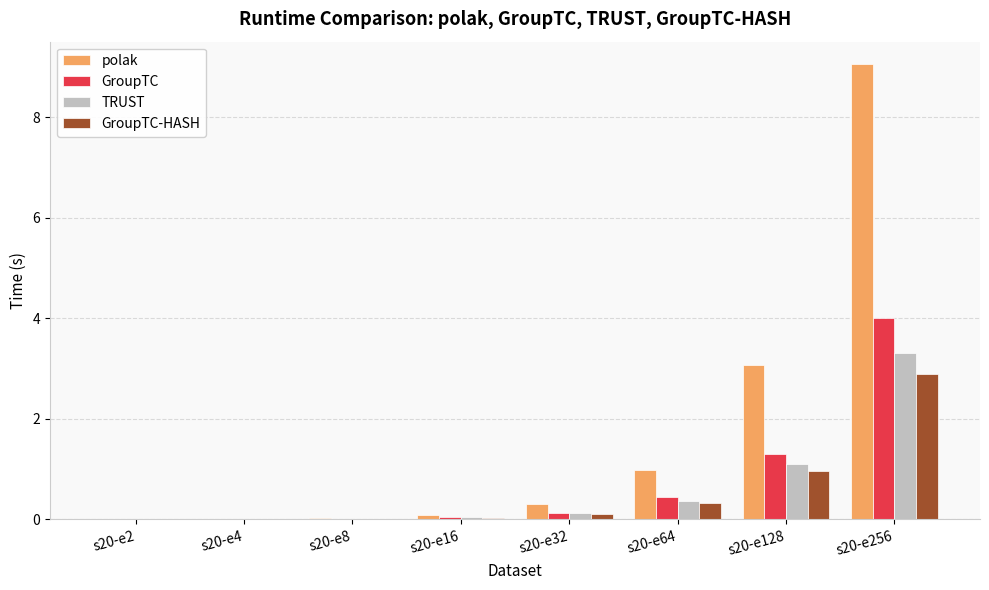

Which series has the largest range (max minus min)?

polak